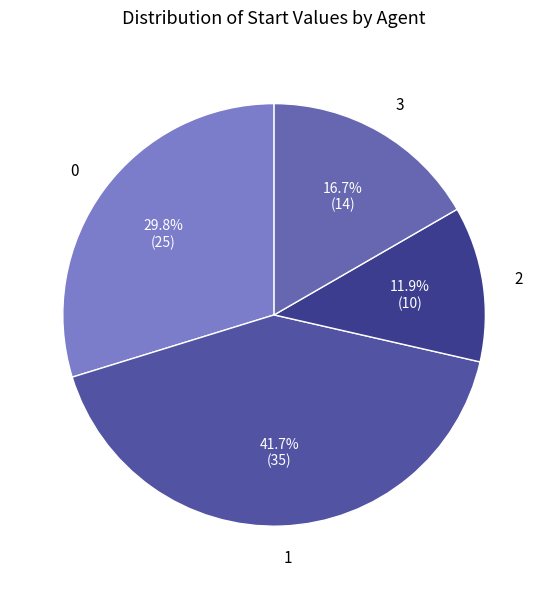

Which category has the smallest portion of the pie?

2